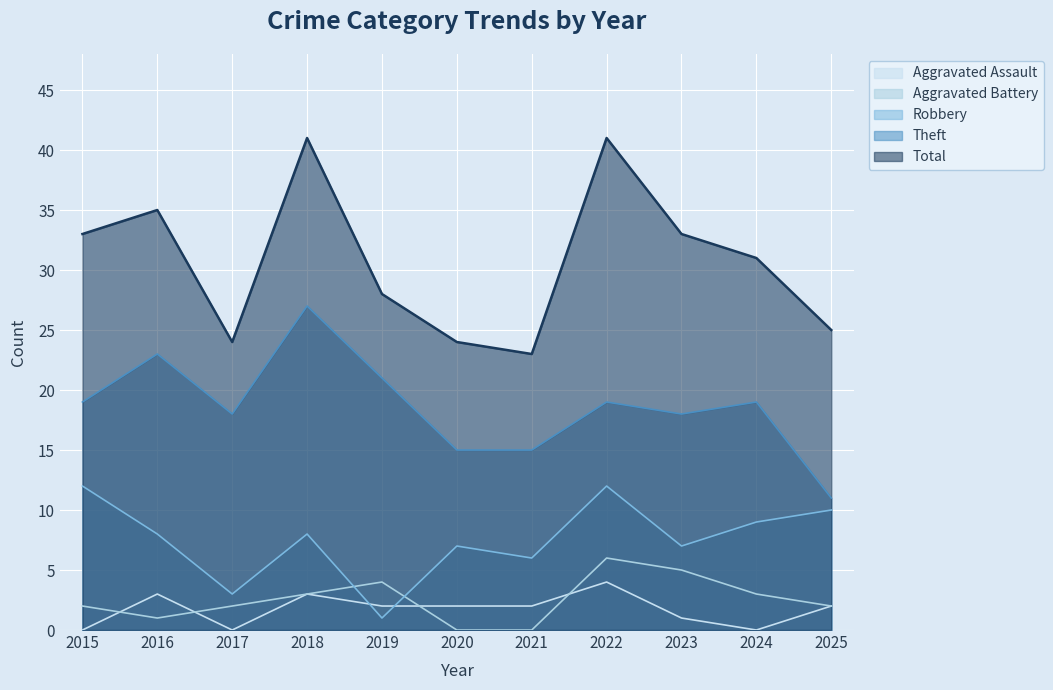

Which series has the largest total across all categories?

Total